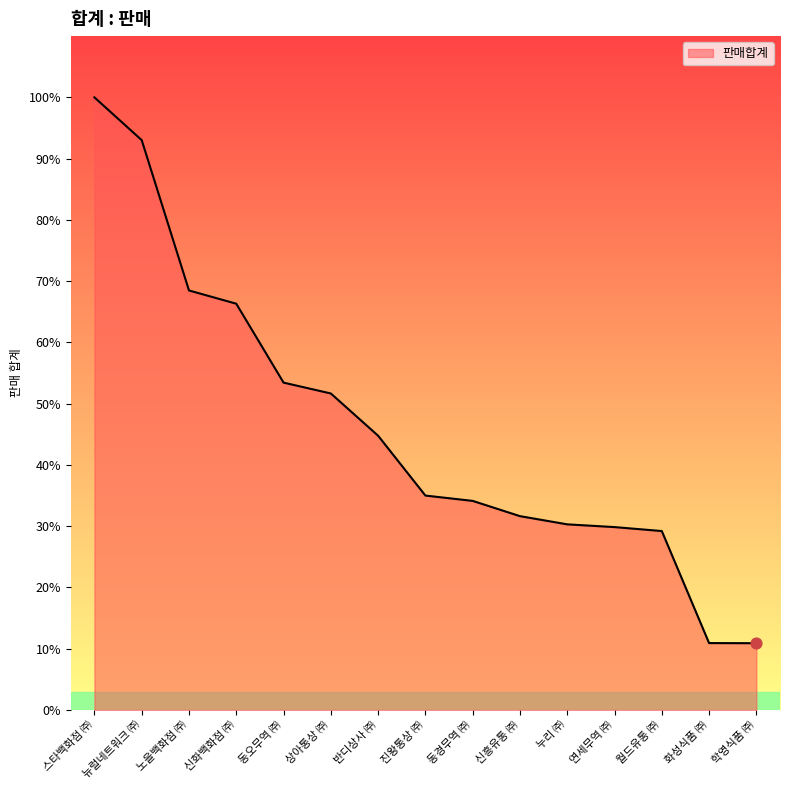

Approximately how many times larger is the value at 스타백화점 ㈜ compared to 누리 ㈜?

3.3